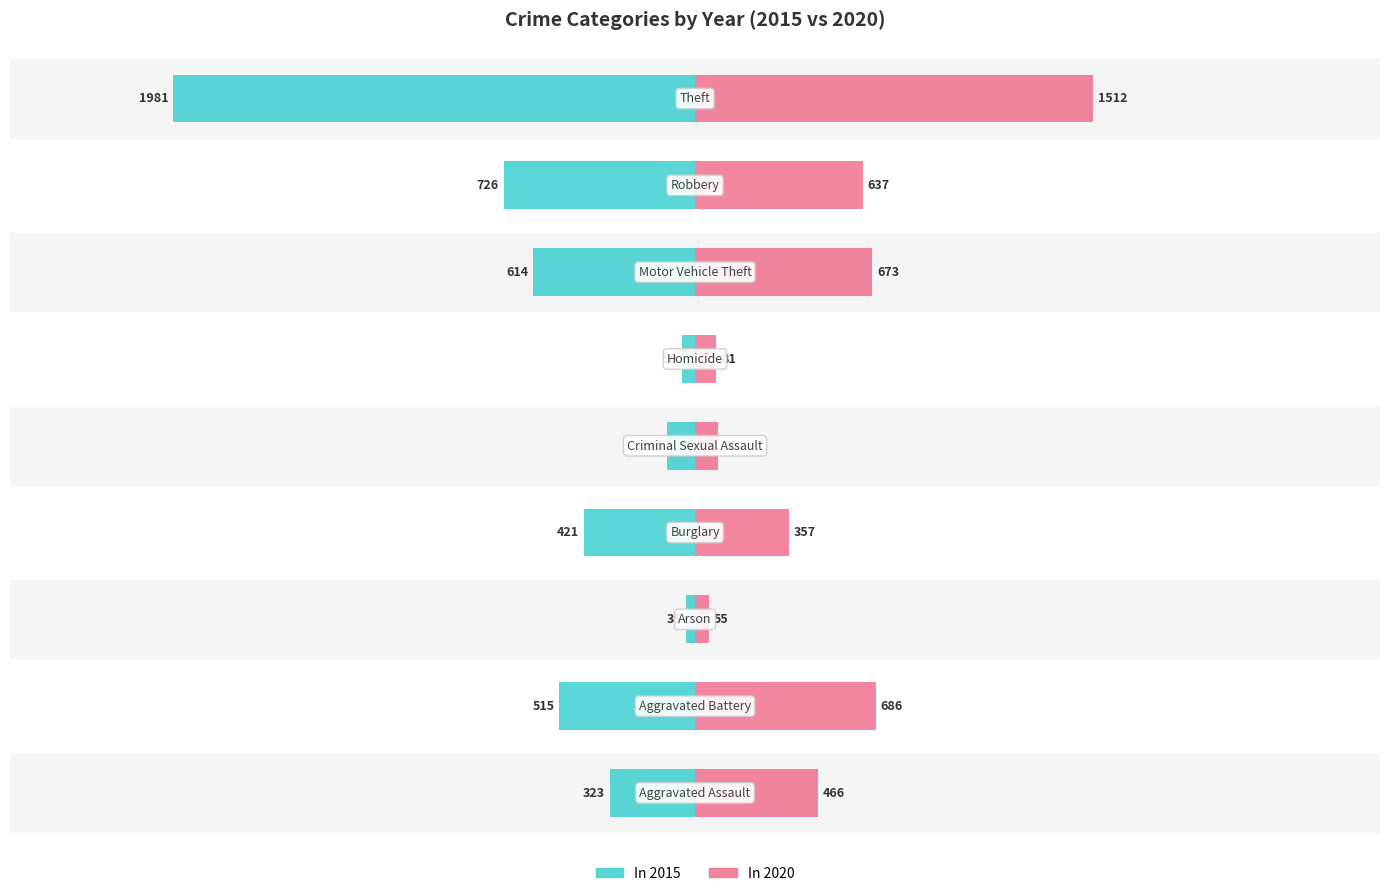

True or false: 2020 has a value of 357 at Burglary.

True